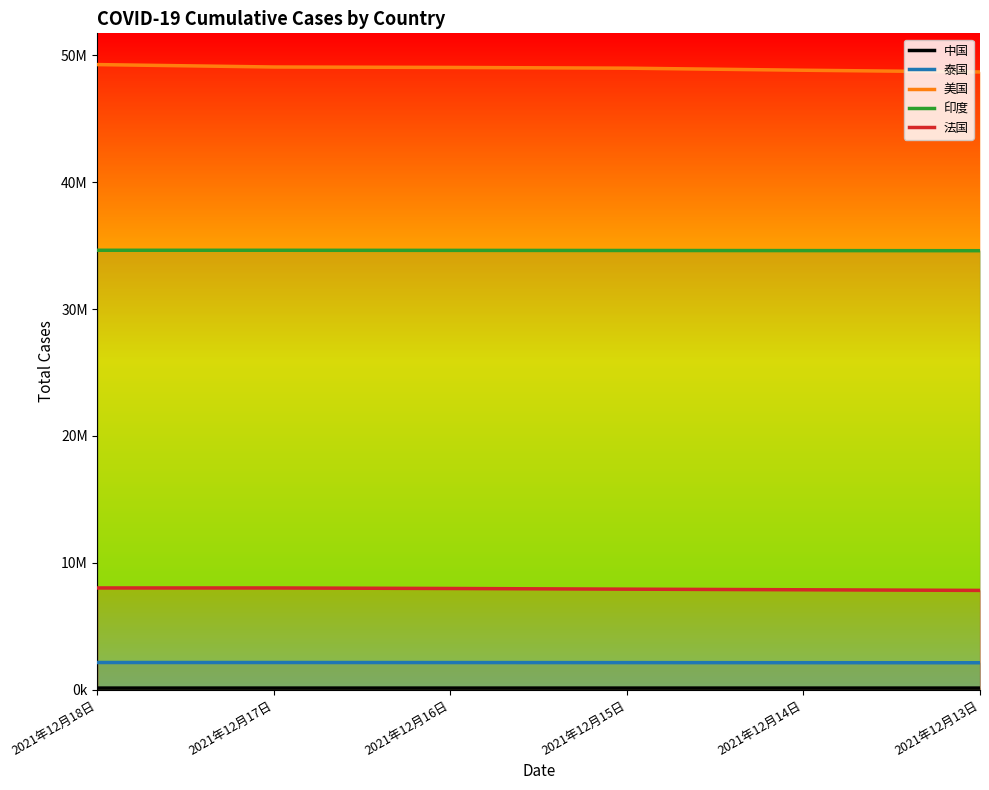

List the labels in order of 泰国 value, largest first.

2021年12月18日, 2021年12月17日, 2021年12月16日, 2021年12月15日, 2021年12月14日, 2021年12月13日